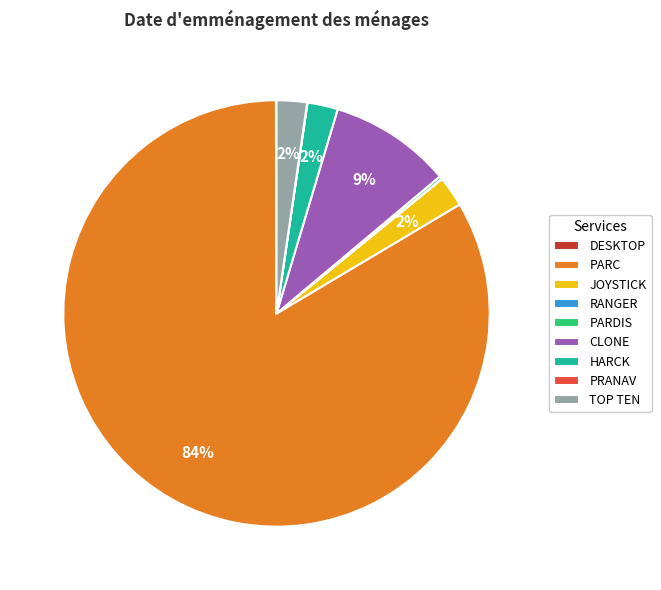

What is the largest slice in the pie chart?

PARC